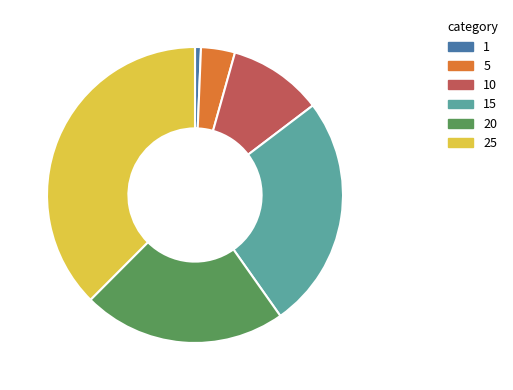

Combined, do 5 and 15 account for over 50%?

No